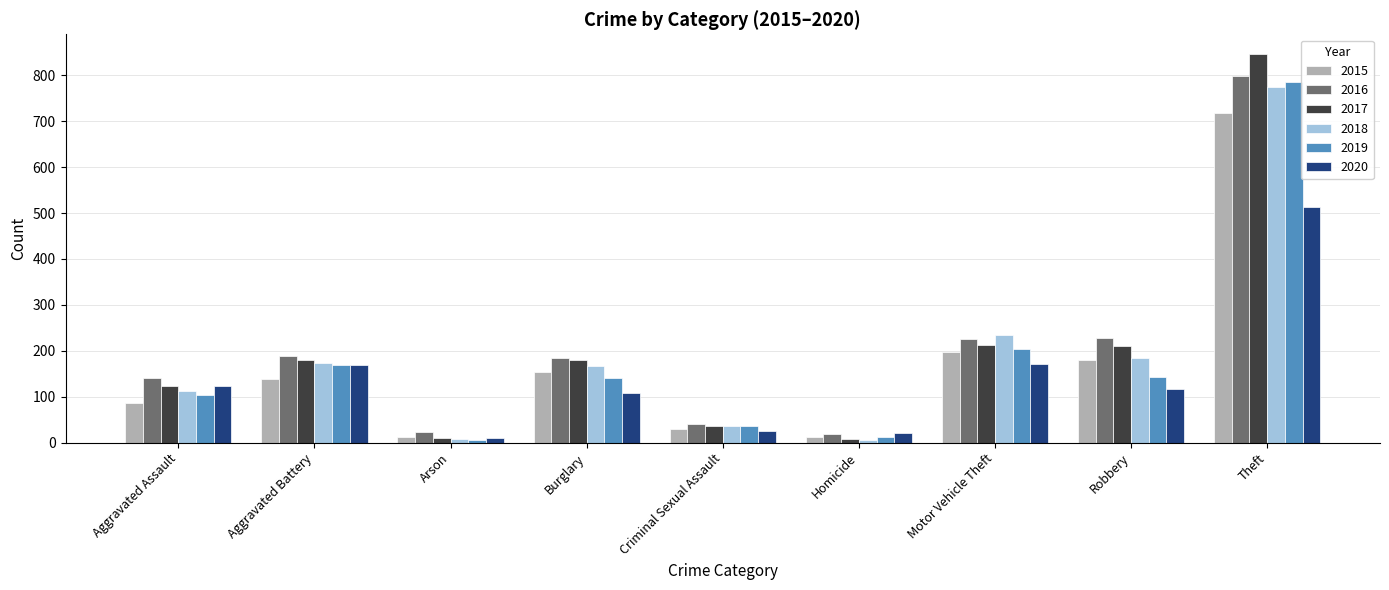

What are all the series names shown in the legend?

2015, 2016, 2017, 2018, 2019, 2020